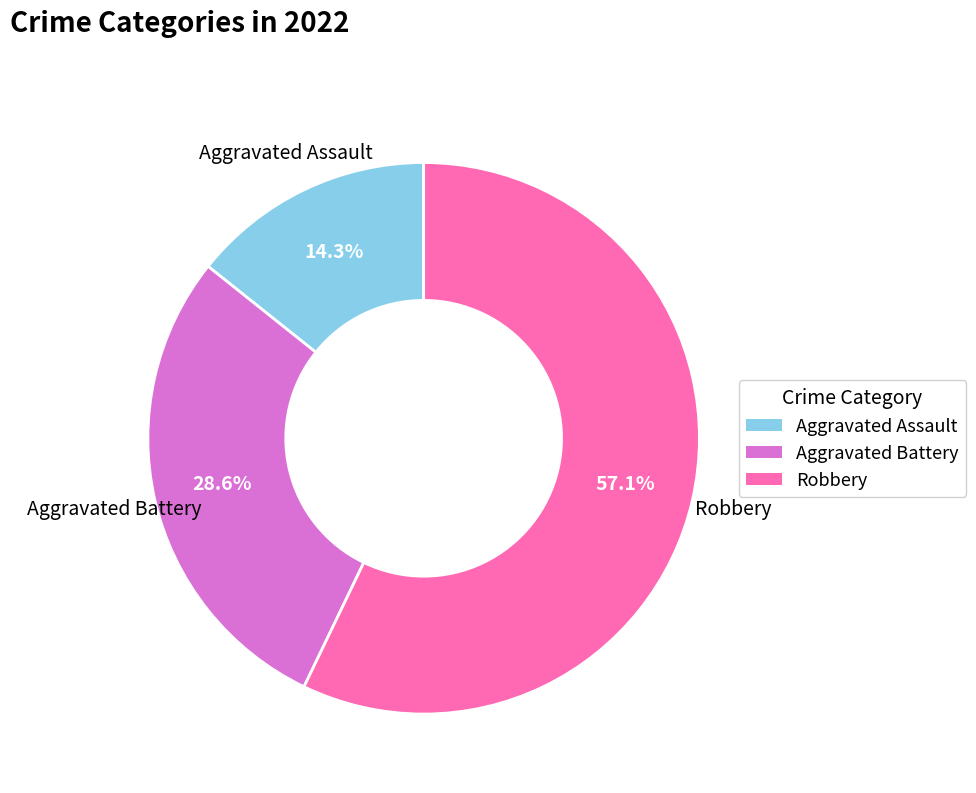

Does any single category account for the majority?

Yes